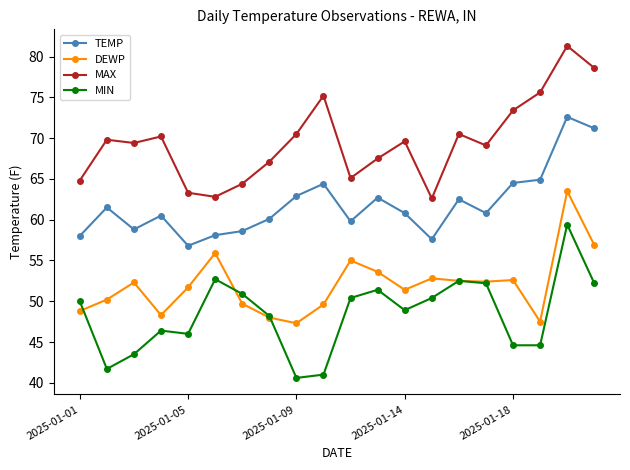

True or false: MIN and MAX intersect in this chart.

False